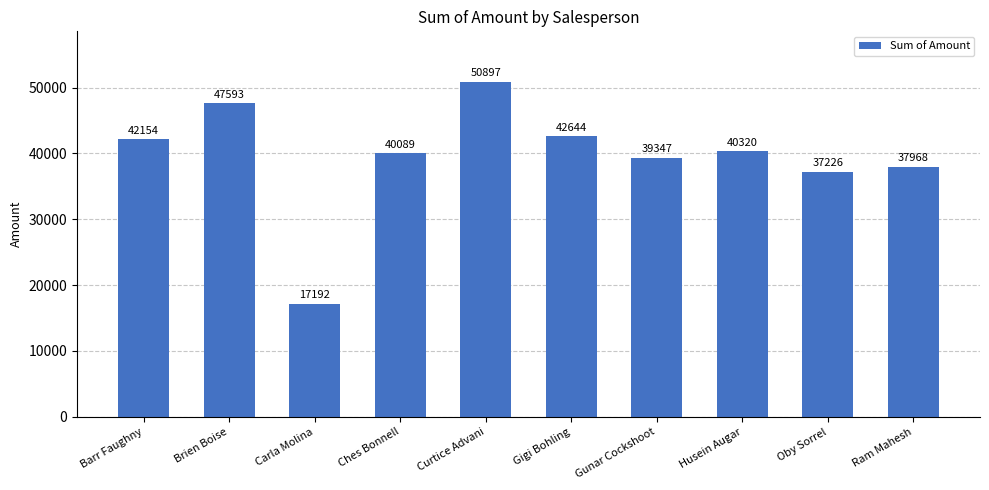

What is the greatest value displayed?

50897